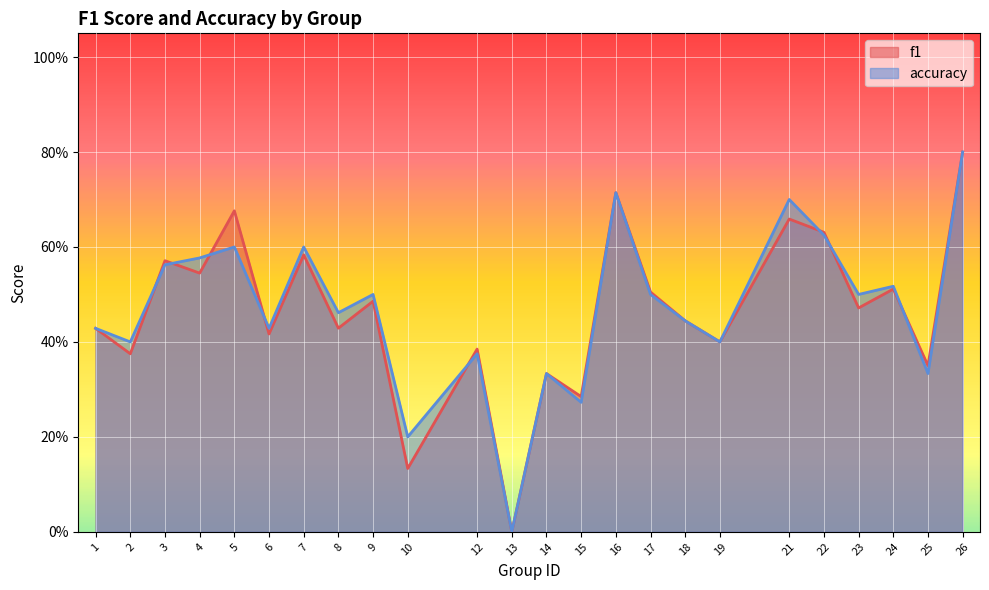

Is it true that f1 equals 0.4 at 19?

True